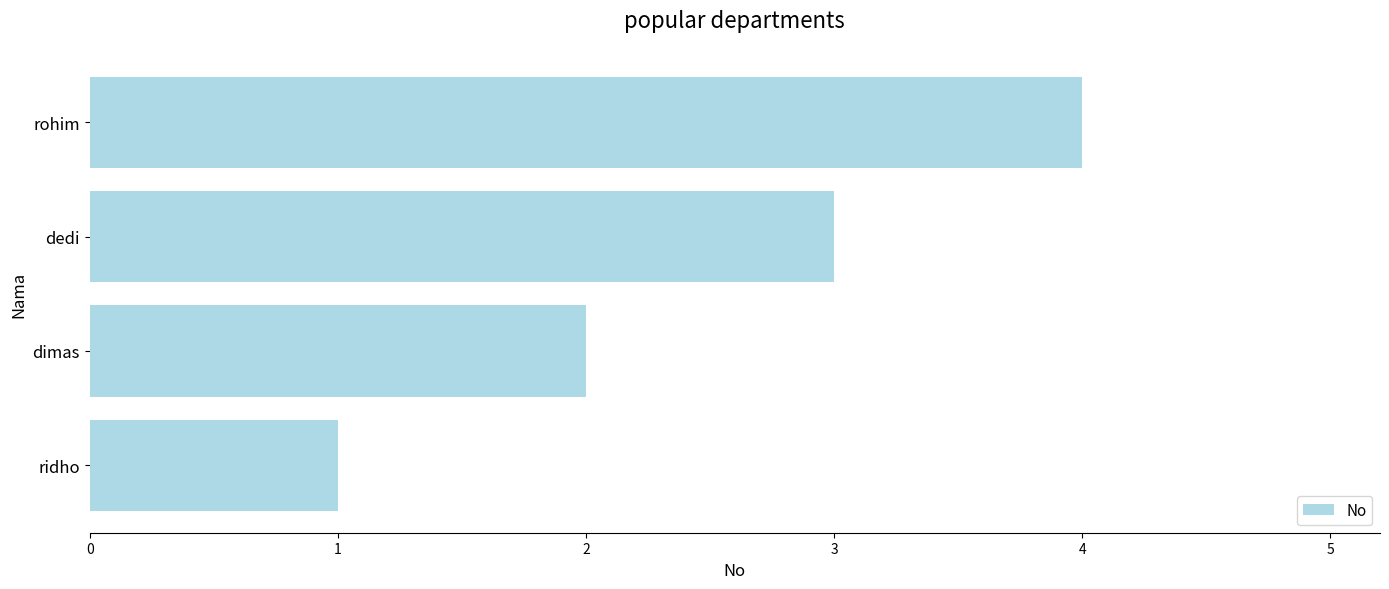

Between rohim and dimas, which is larger?

rohim